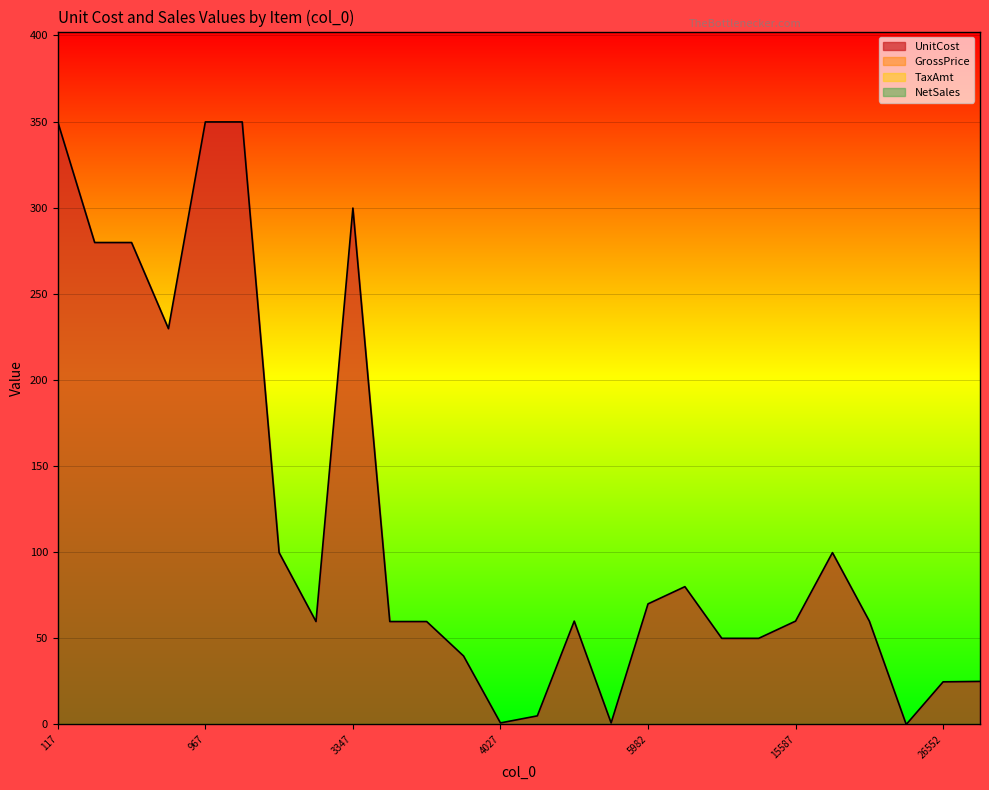

Rank the series by their maximum value, from lowest to highest.

GrossPrice, TaxAmt, NetSales, UnitCost